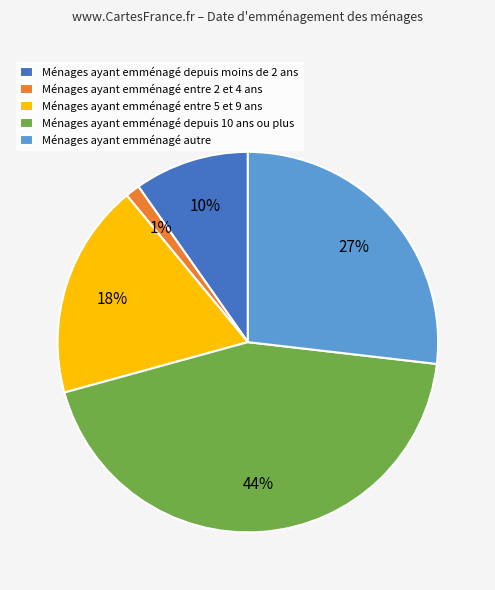

How many slices are in this pie chart?

5